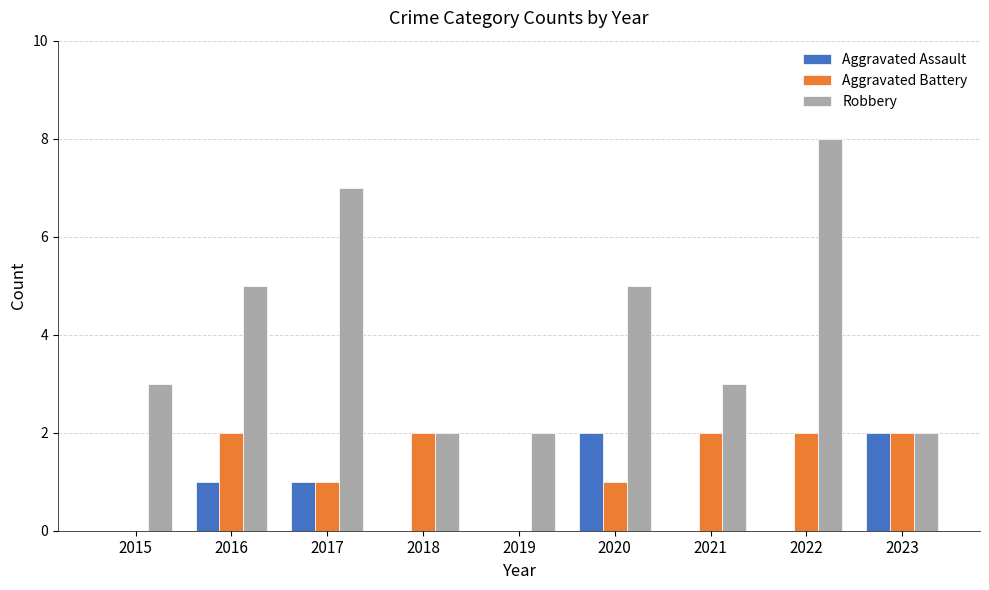

Which category has the highest value in the Robbery series?

2022